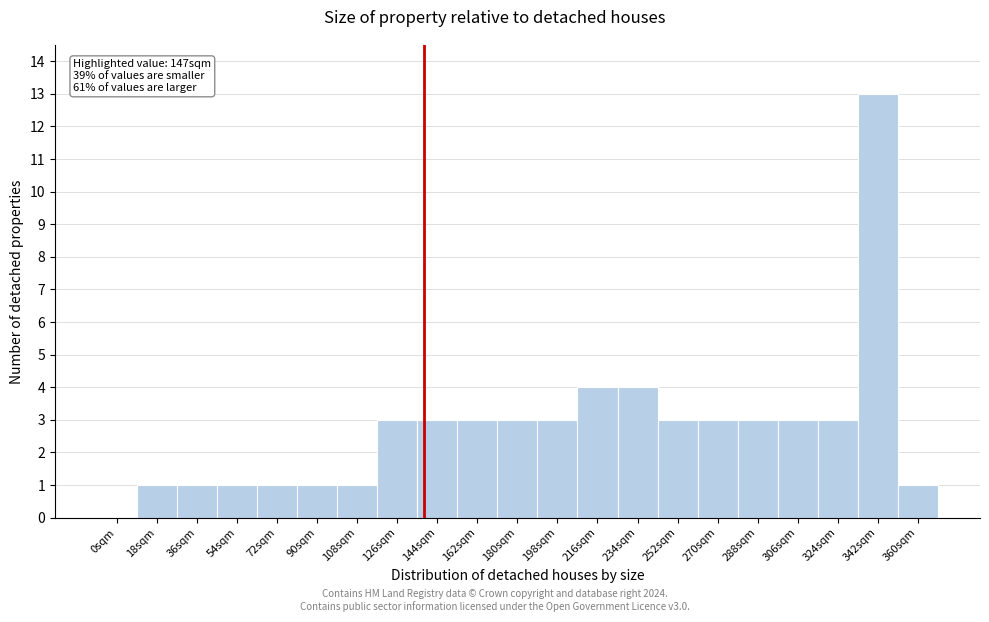

Reading right to left, extract all data points from this chart.

360sqm=1	342sqm=13	324sqm=3	306sqm=3	288sqm=3	270sqm=3	252sqm=3	234sqm=4	216sqm=4	198sqm=3	180sqm=3	162sqm=3	144sqm=3	126sqm=3	108sqm=1	90sqm=1	72sqm=1	54sqm=1	36sqm=1	18sqm=1	0sqm=0